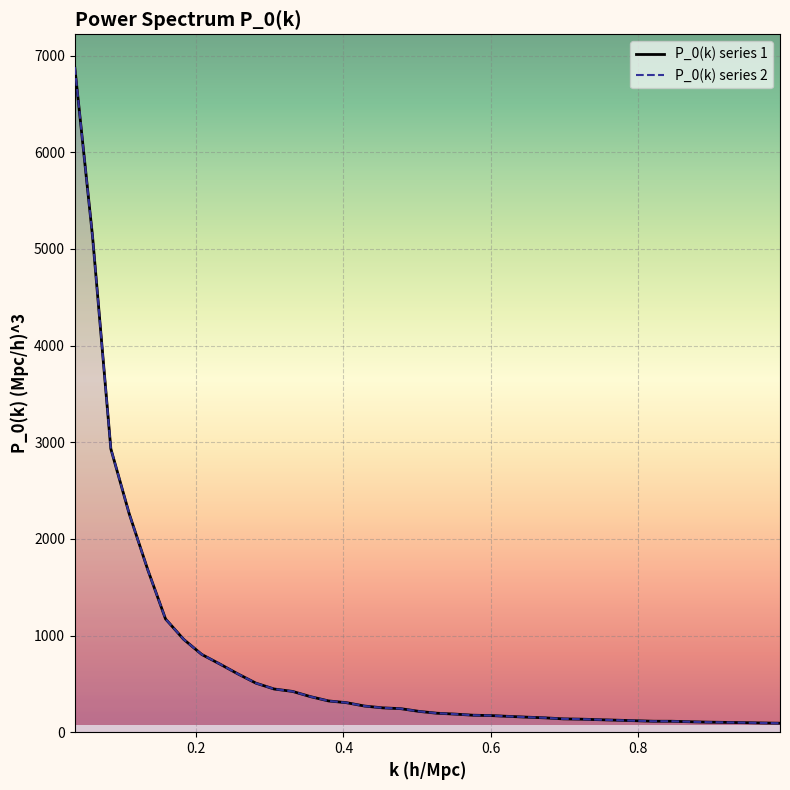

Which series has the largest total across all categories?

P_0(k) series 2